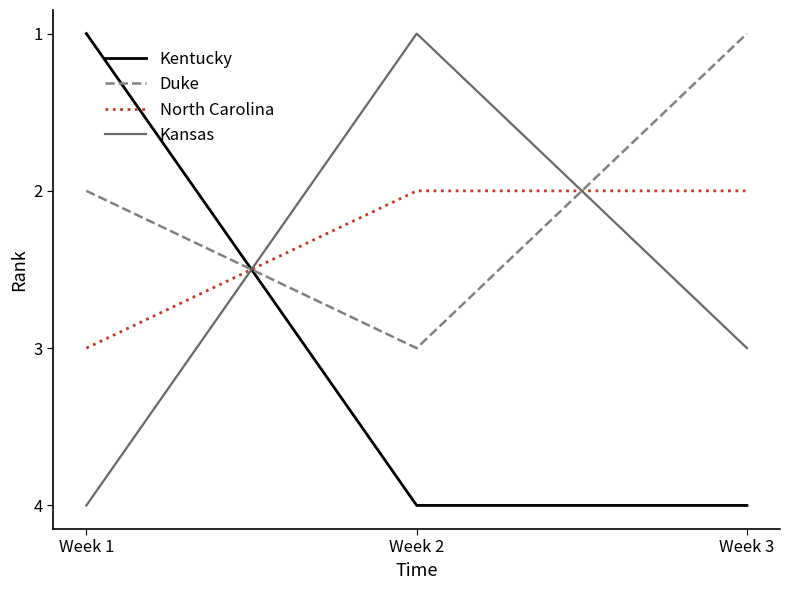

The Duke series shows 1 at Week 1. True or false?

False